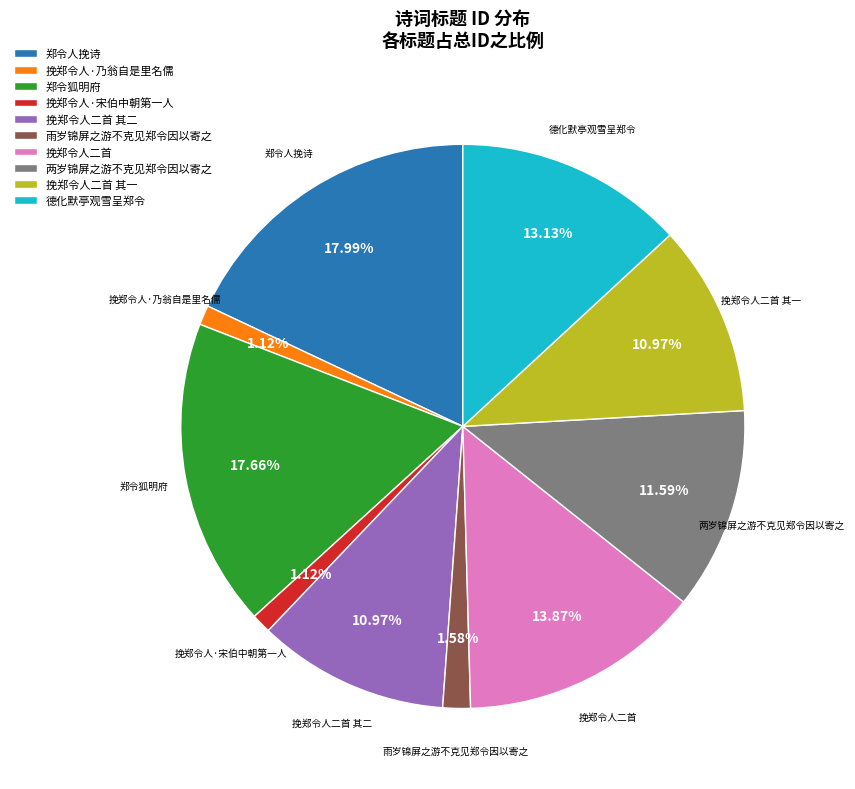

Is 两岁锦屏之游不克见郑令因以寄之 the majority of the pie?

No